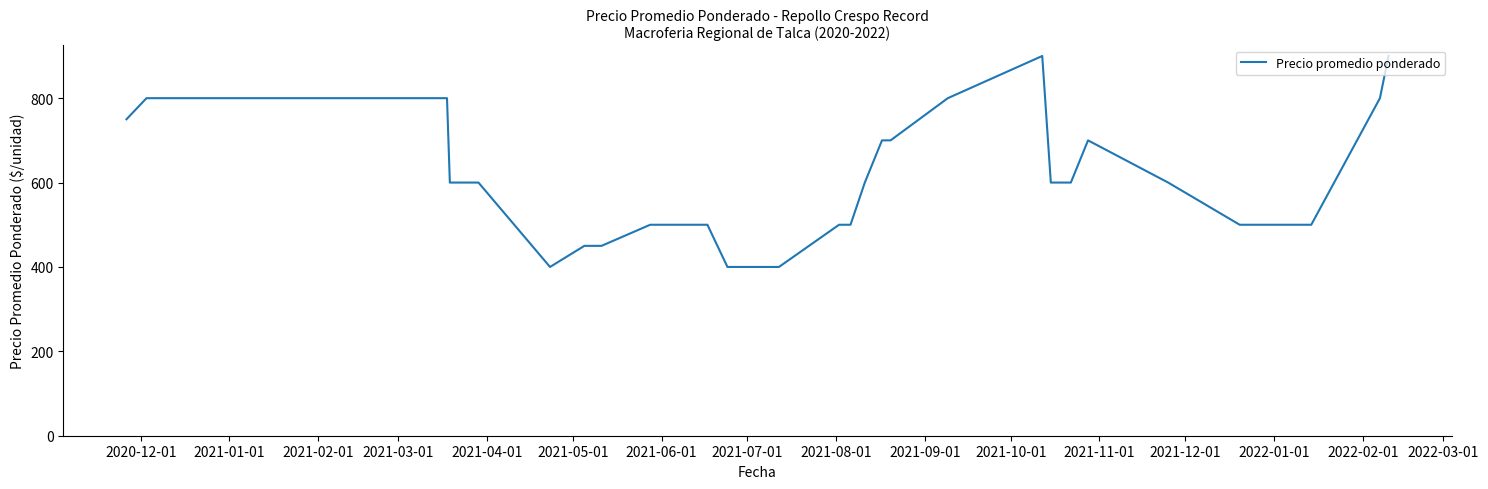

What is the minimum value shown in the chart?

400